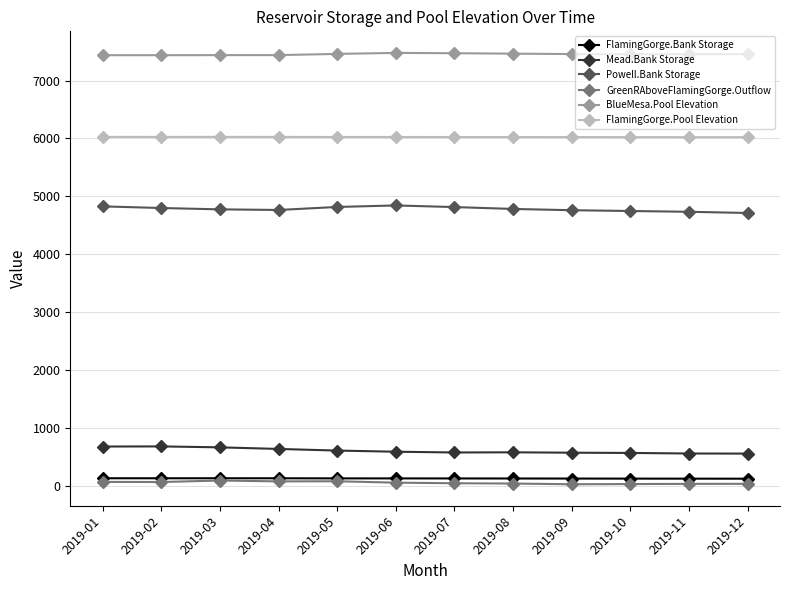

What is the total value across all series at 2019-10?

18946.2